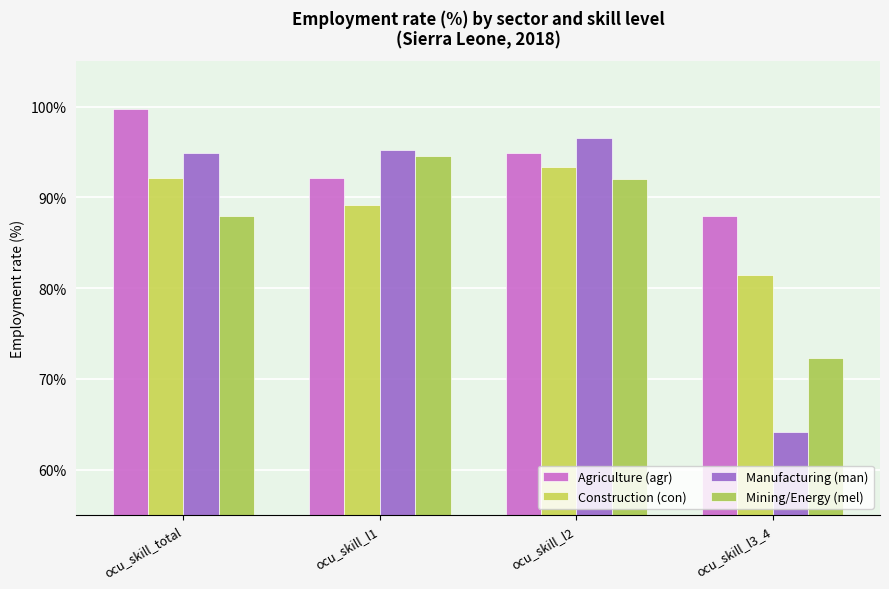

The Construction (con) series shows 81.4 at ocu_skill_l3_4. True or false?

True